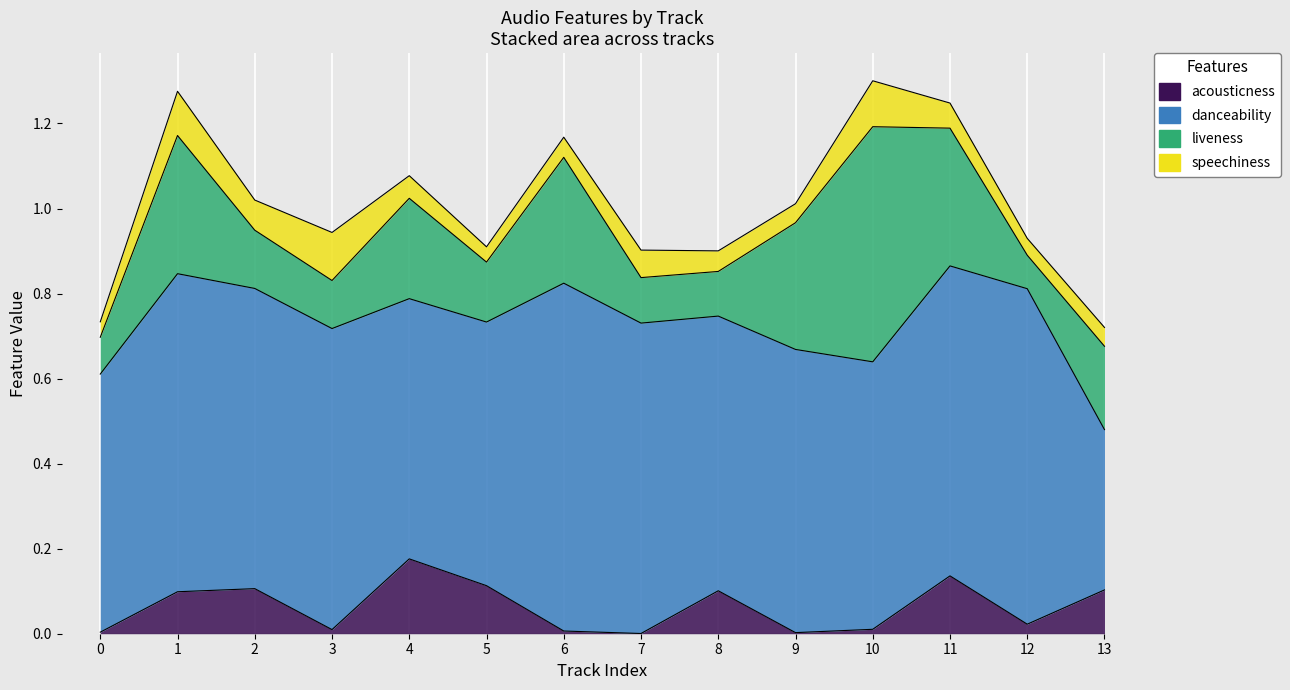

Which series has the largest range (max minus min)?

liveness